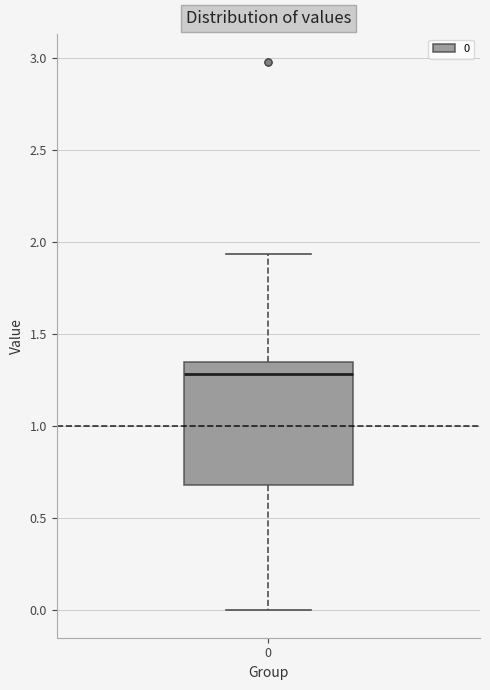

Read this box plot against the y-axis: the position of the median line, the range covered by the box, and the ends of both whiskers. The values are not printed on the chart, so give them approximately, as read against the axis.

median 1.30, box 0.70 to 1.35, whiskers 0.00 to 1.95